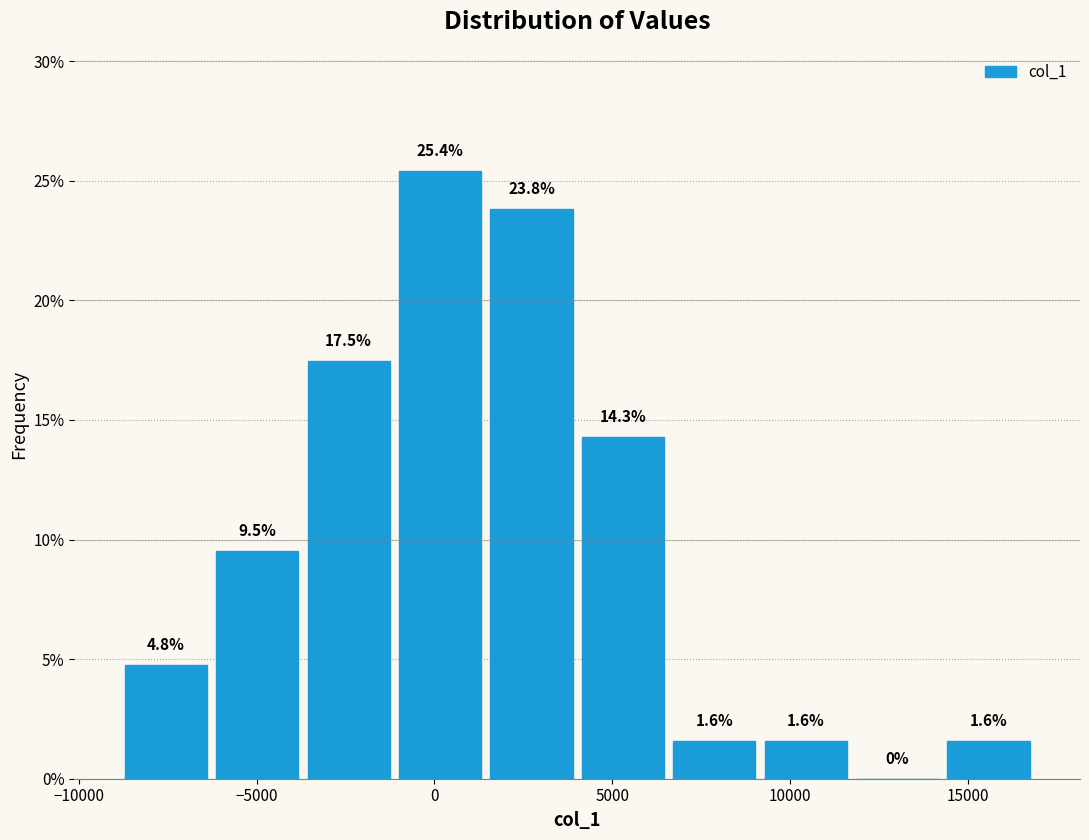

Reading left to right, transcribe this chart: for each bar, give the range it covers on the x-axis and its height. The bar edges are not printed on the chart, so give them approximately, as read against the axis.

-9000 to -6500: 4.8
-6500 to -3500: 9.5
-3500 to -1000: 17.5
-1000 to 1500: 25.4
1500 to 4000: 23.8
4000 to 6500: 14.3
6500 to 9000: 1.6
9000 to 11500: 1.6
11500 to 14500: 0.0
14500 to 17000: 1.6